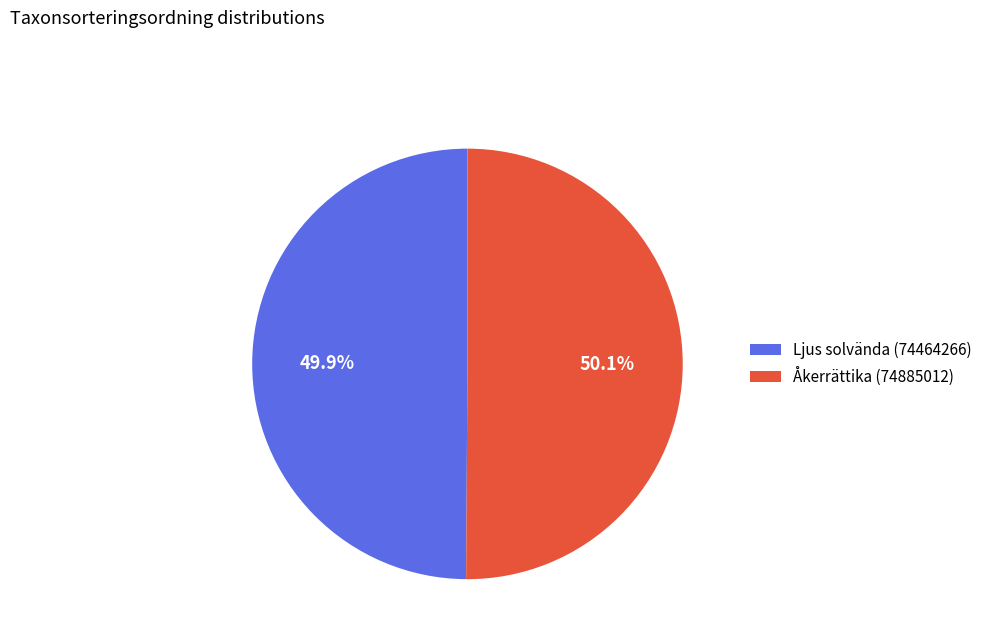

Combined, what portion of the pie is Åkerrättika (74885012) and Ljus solvända (74464266)?

100.0%